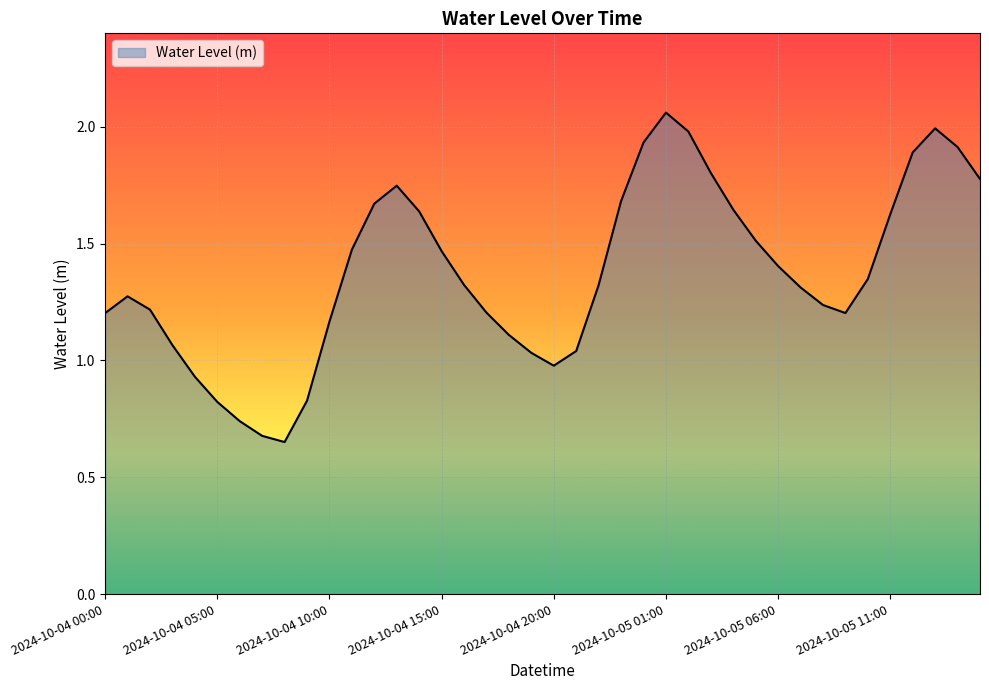

What is the sum of all values?

54.9